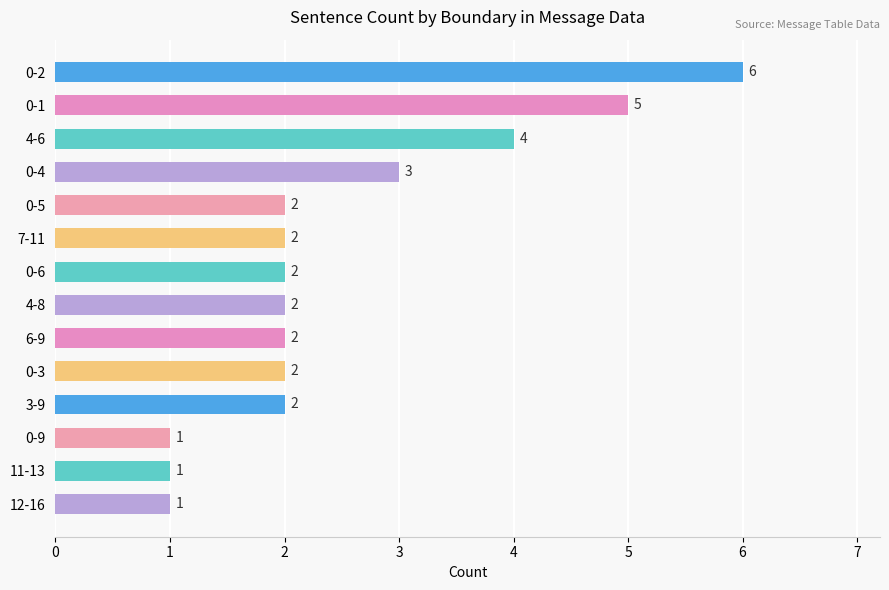

How many categories are shown in the chart?

14